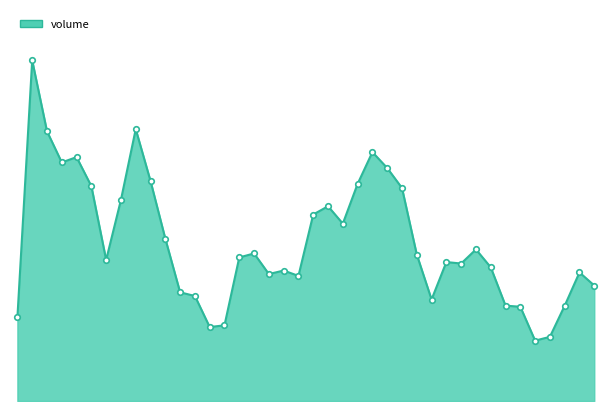

Rank the categories by value from lowest to highest.

2009-03-02, 2009-03-03, 2009-01-22, 2009-01-23, 2009-01-05, 2009-02-27, 2009-03-04, 2009-02-26, 2009-02-19, 2009-01-21, 2009-01-20, 2009-03-06, 2009-02-06, 2009-02-04, 2009-03-05, 2009-02-05, 2009-02-25, 2009-02-23, 2009-02-20, 2009-01-13, 2009-02-02, 2009-02-18, 2009-02-03, 2009-02-24, 2009-01-19, 2009-02-11, 2009-02-09, 2009-02-10, 2009-01-14, 2009-02-17, 2009-01-12, 2009-02-12, 2009-01-16, 2009-02-16, 2009-01-08, 2009-01-09, 2009-02-13, 2009-01-07, 2009-01-15, 2009-01-06